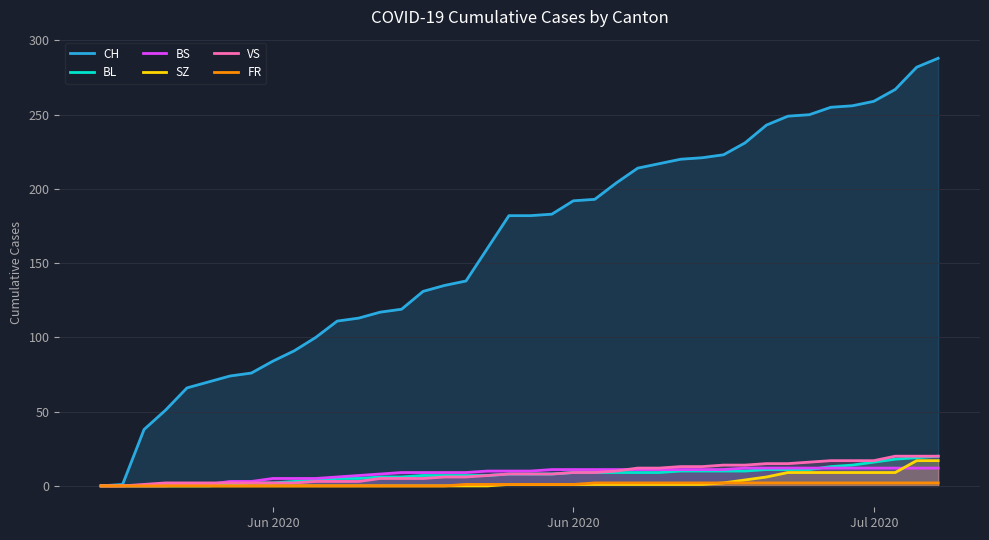

What is the difference between the maximum and minimum values in the CH series?

288